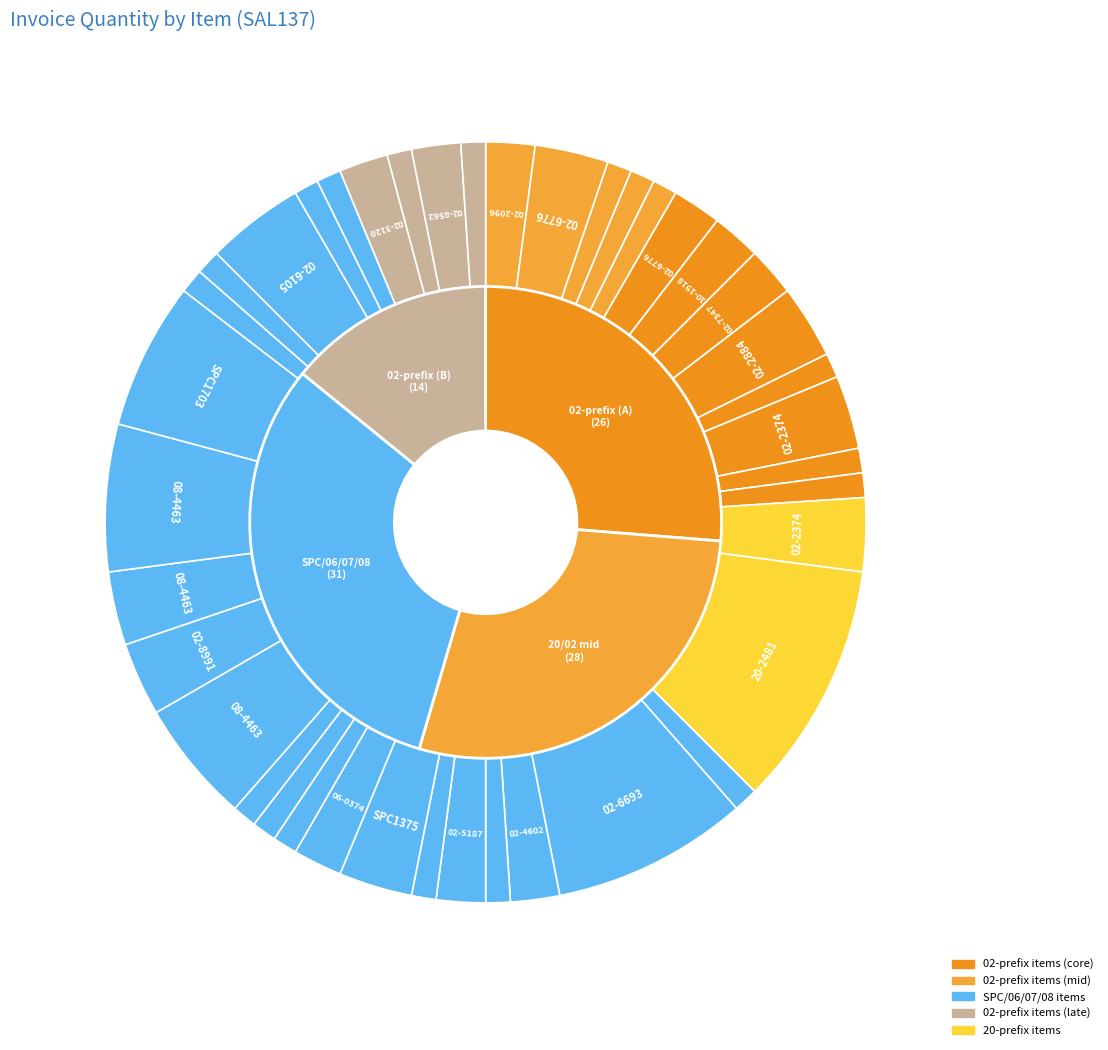

To the nearest percent, what portion does 02-2374 represent?

3%